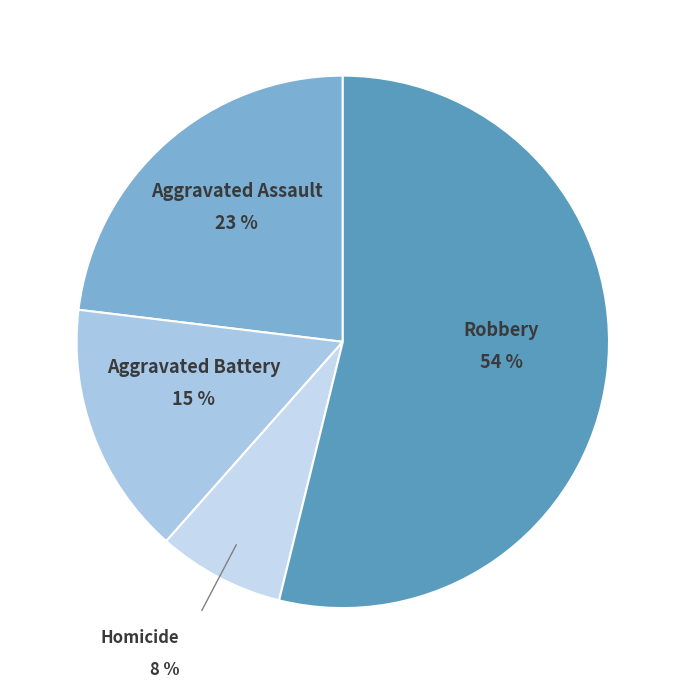

Between Aggravated Battery and Aggravated Assault, which is larger?

Aggravated Assault